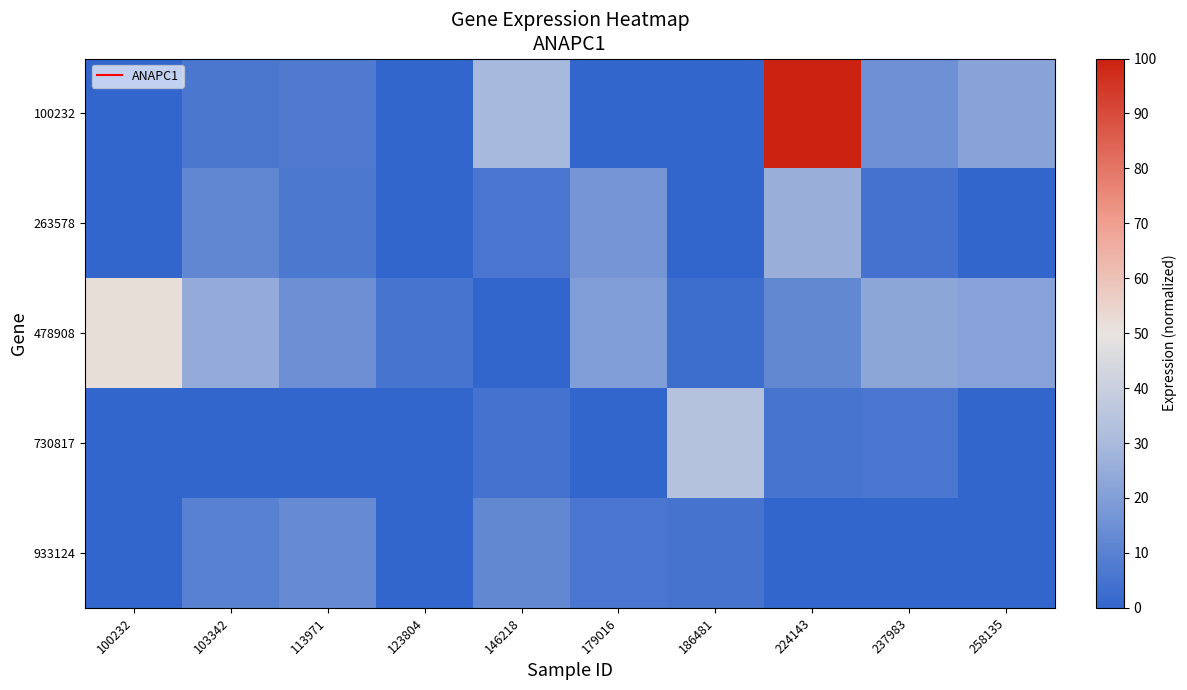

What is the maximum value shown in the chart?

100.0